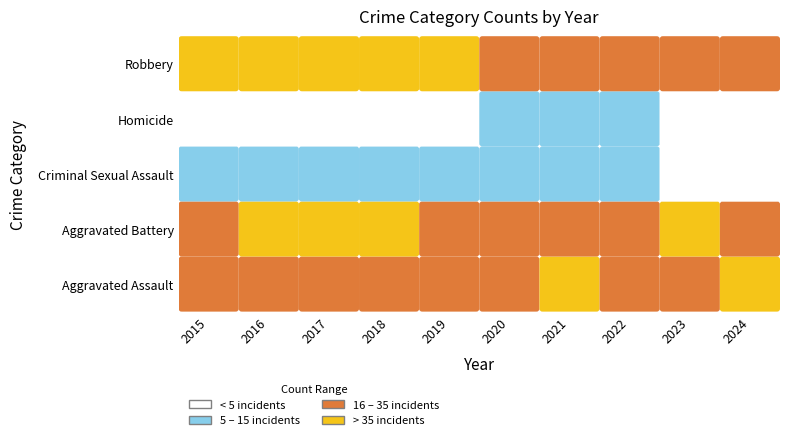

Reading left to right, transcribe all the data shown in this chart.

Aggravated Assault: 20	16	34	30	34	21	39	35	29	43
Aggravated Battery: 29	36	49	36	28	32	28	29	37	25
Criminal Sexual Assault: 10	6	7	14	9	9	9	6	1	4
Homicide: 0	4	2	3	3	5	7	7	1	3
Robbery: 54	73	48	45	36	27	27	33	30	27